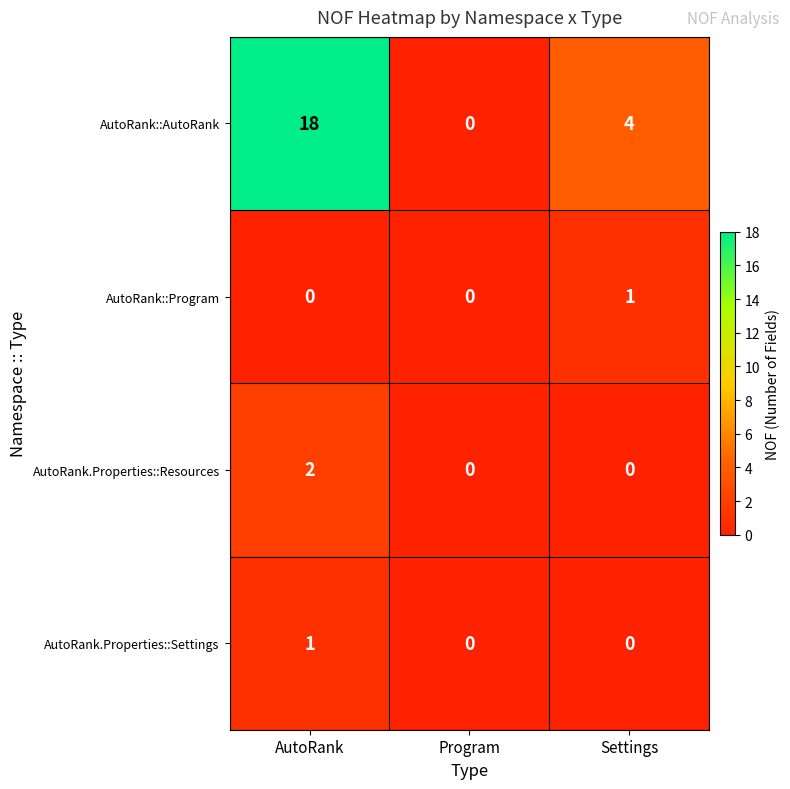

At which category is the sum across all series the highest?

AutoRank